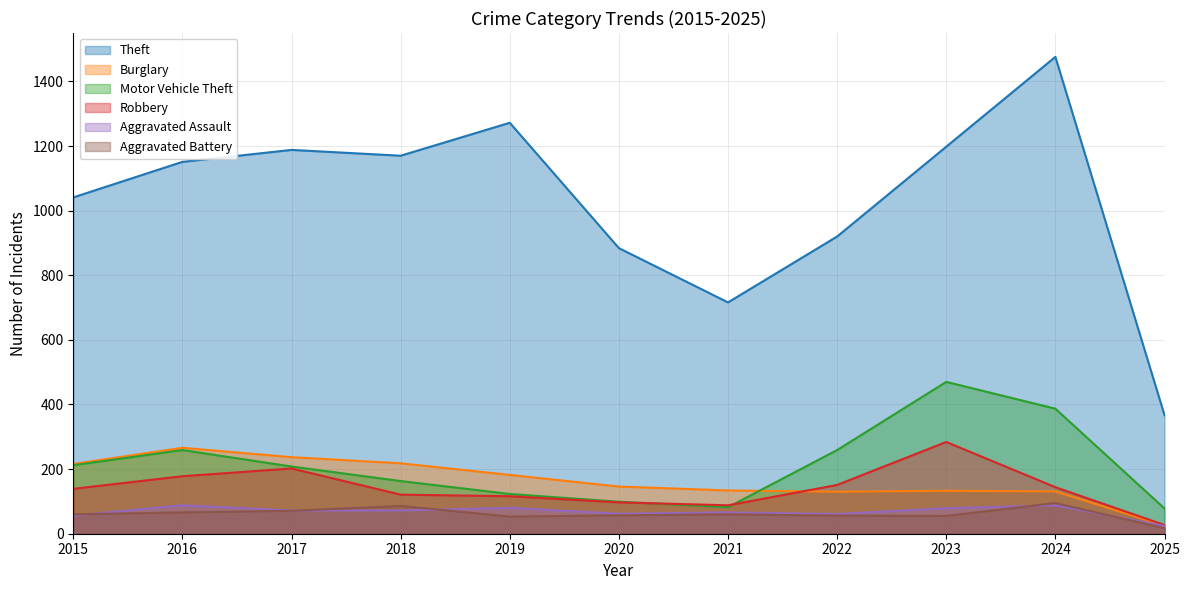

After their last crossing, which series has the higher values: Burglary or Robbery?

Robbery